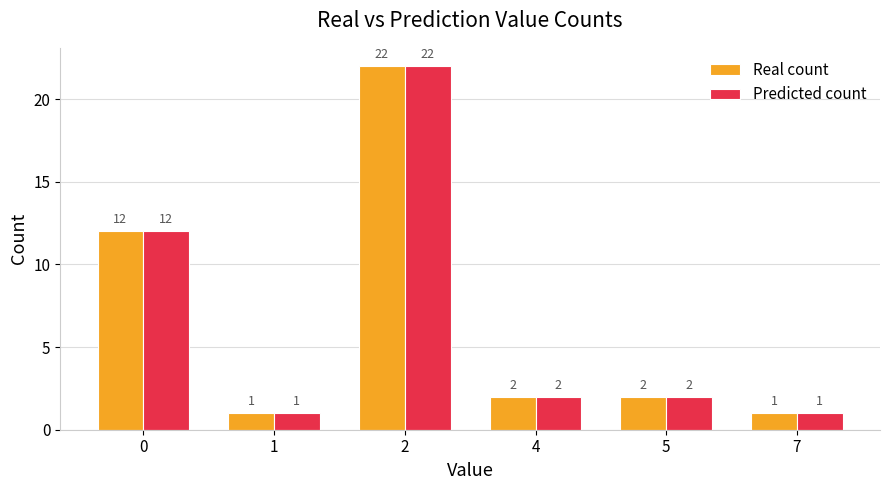

What is the difference between the Real count values at 5 and 2?

20